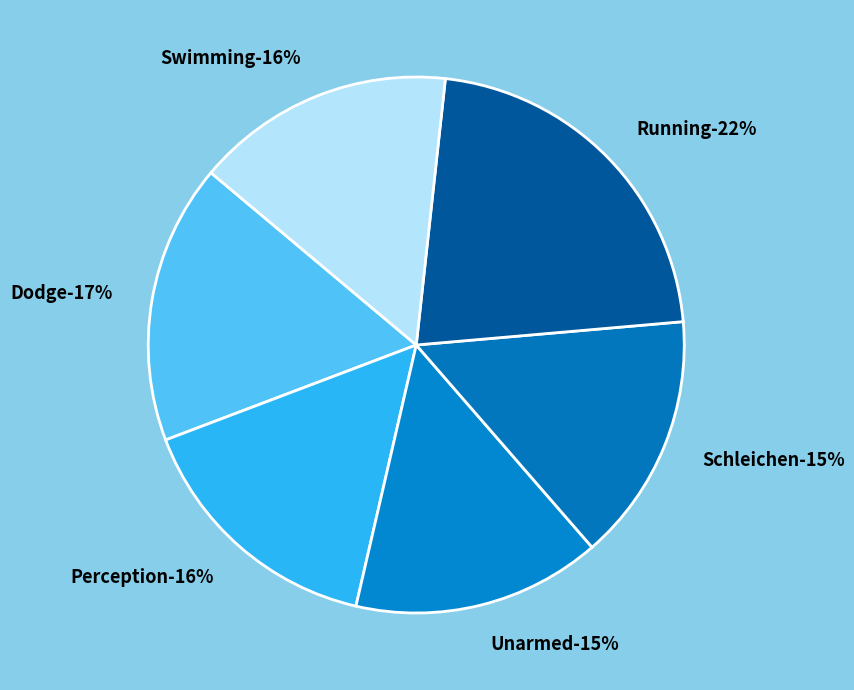

What is the smallest slice in the pie chart?

Unarmed